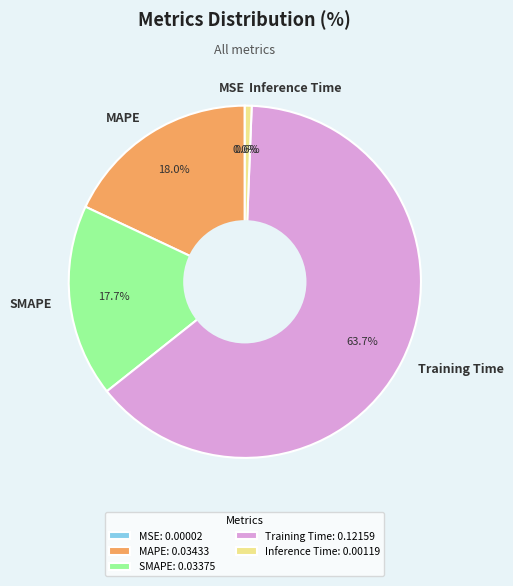

True or false: Inference Time accounts for 1% of the total.

True